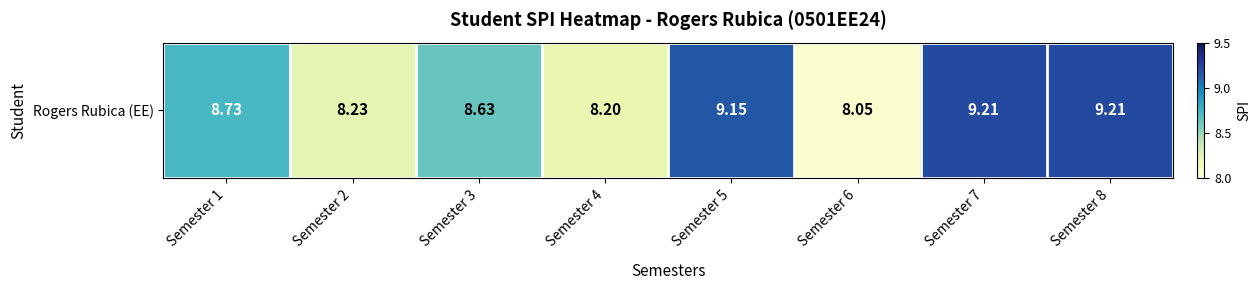

What is the average value?

8.7